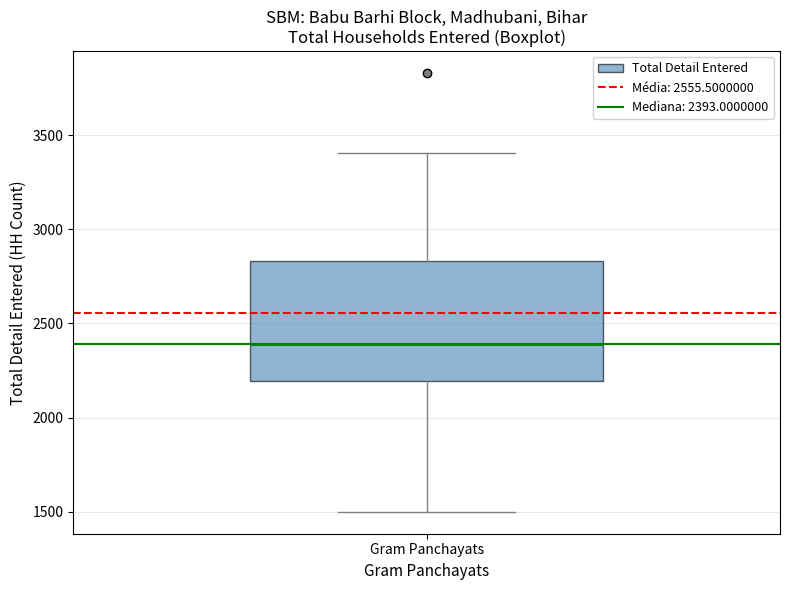

Where does the upper whisker of the box for Gram Panchayats end on the y-axis? The values are not printed on the chart, so give them approximately, as read against the axis.

3400